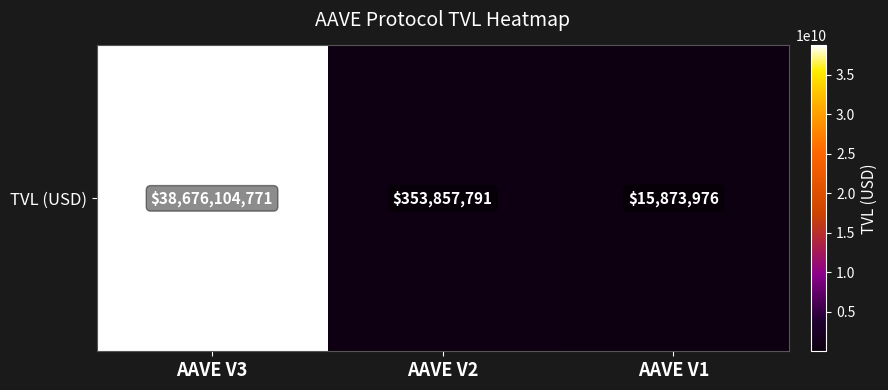

The value at AAVE V3 is 38676104770.6. True or false?

True